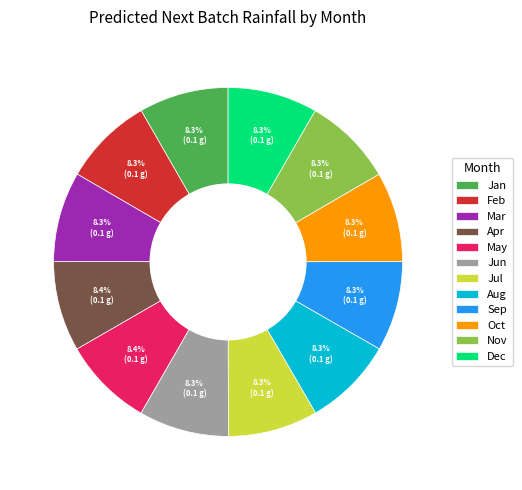

Is there a majority slice in this chart?

No